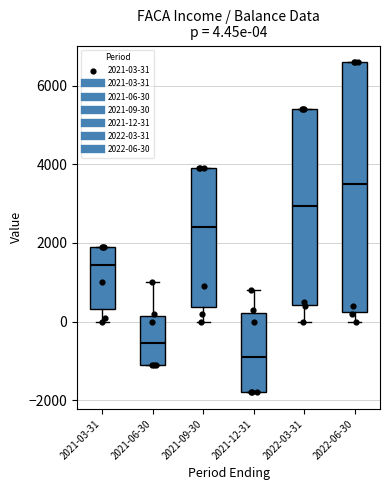

Which box is the tallest, from its lower edge to its upper edge?

2022-06-30